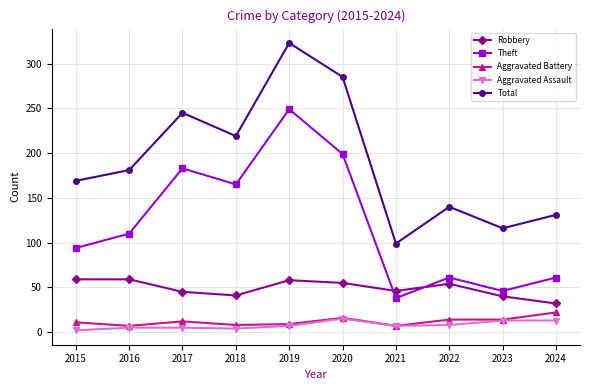

Is the value of Total at 2015 greater than the value of Theft at 2024?

Yes